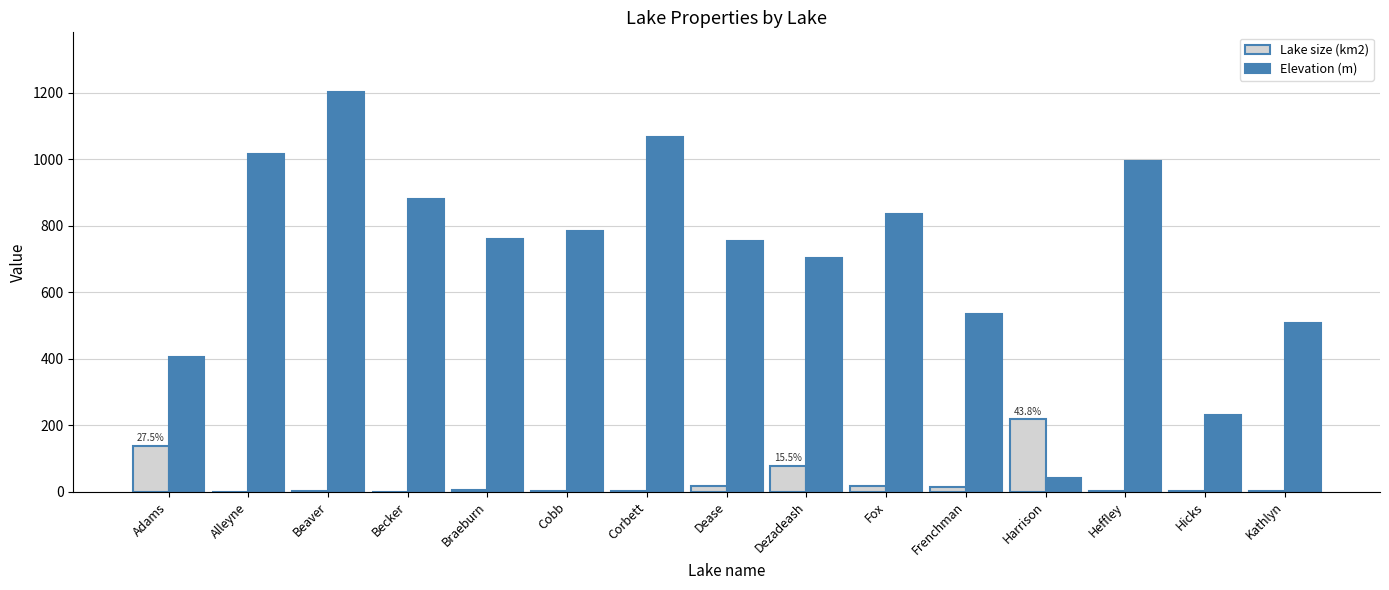

What is the sum of all Lake size (km2) values?

497.5